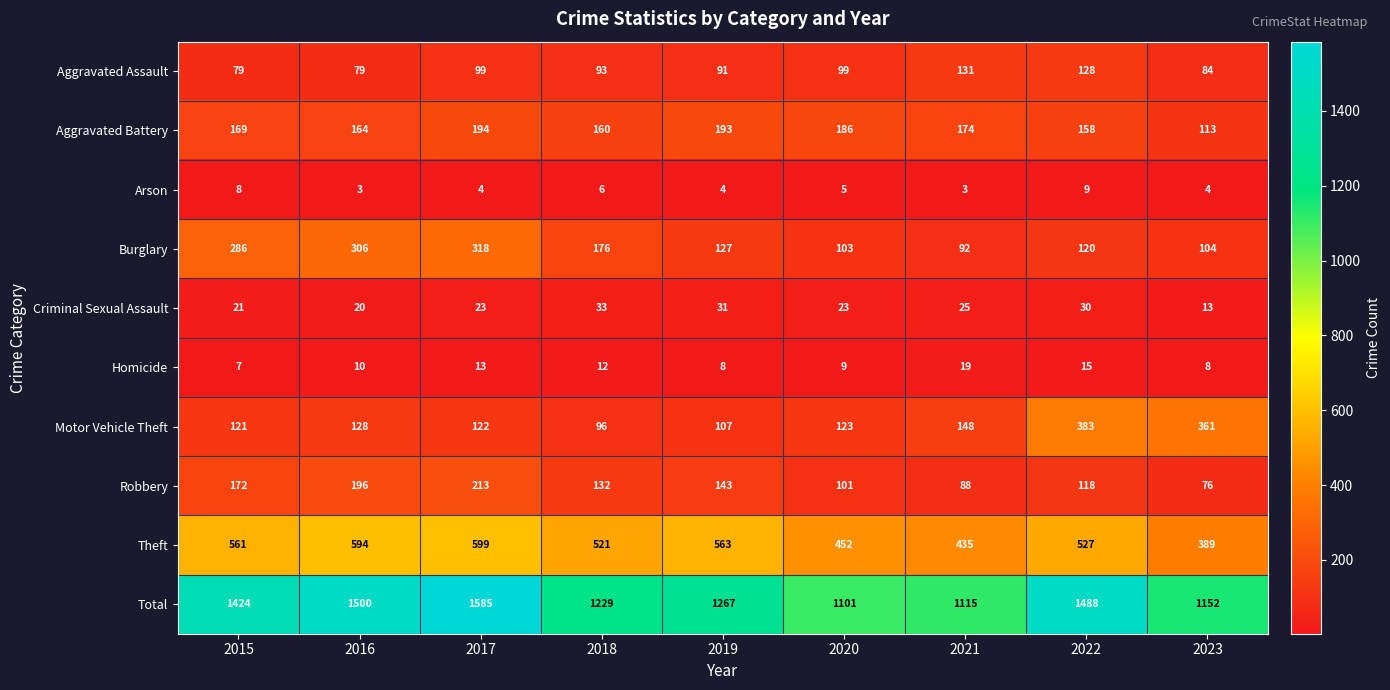

Which category has the highest value across all series?

2017